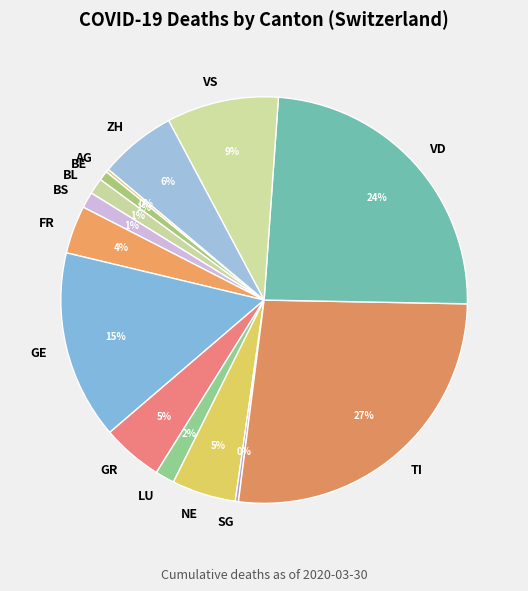

True or false: BE accounts for 1% of the total.

True